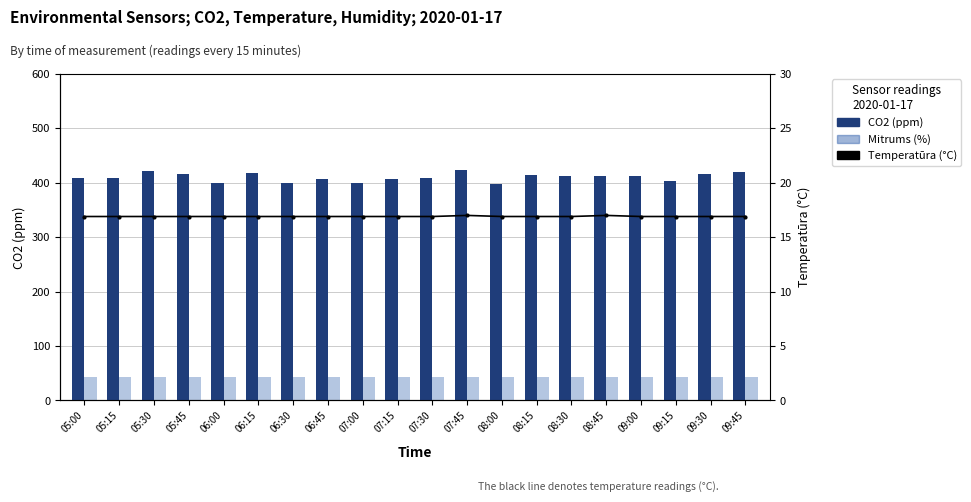

Which series has the largest range (max minus min)?

CO2 (ppm)